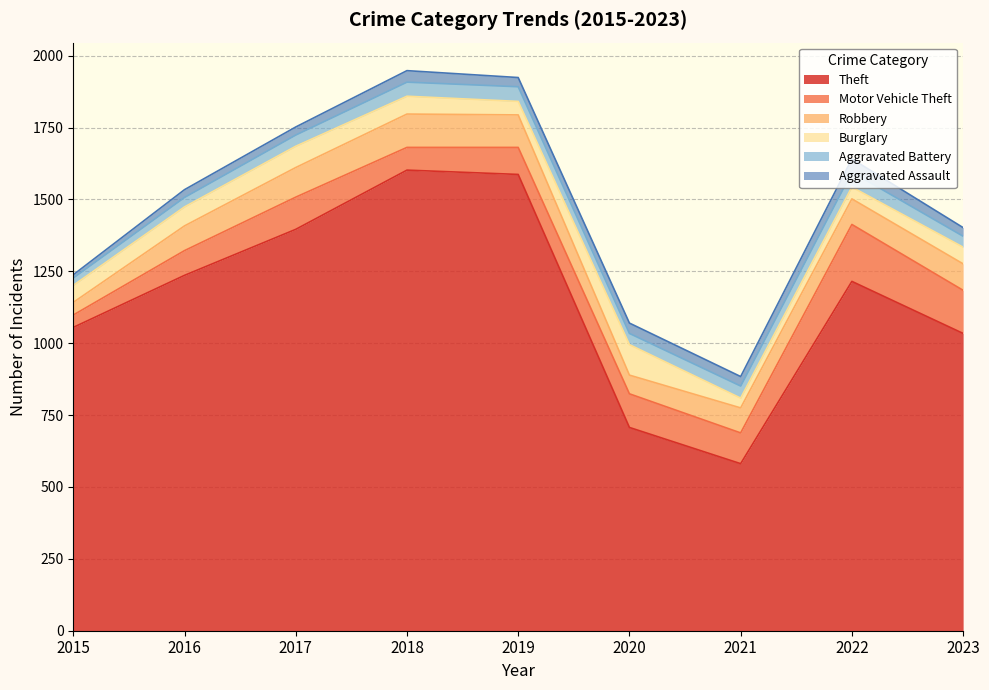

What is the average value of the Burglary series?

61